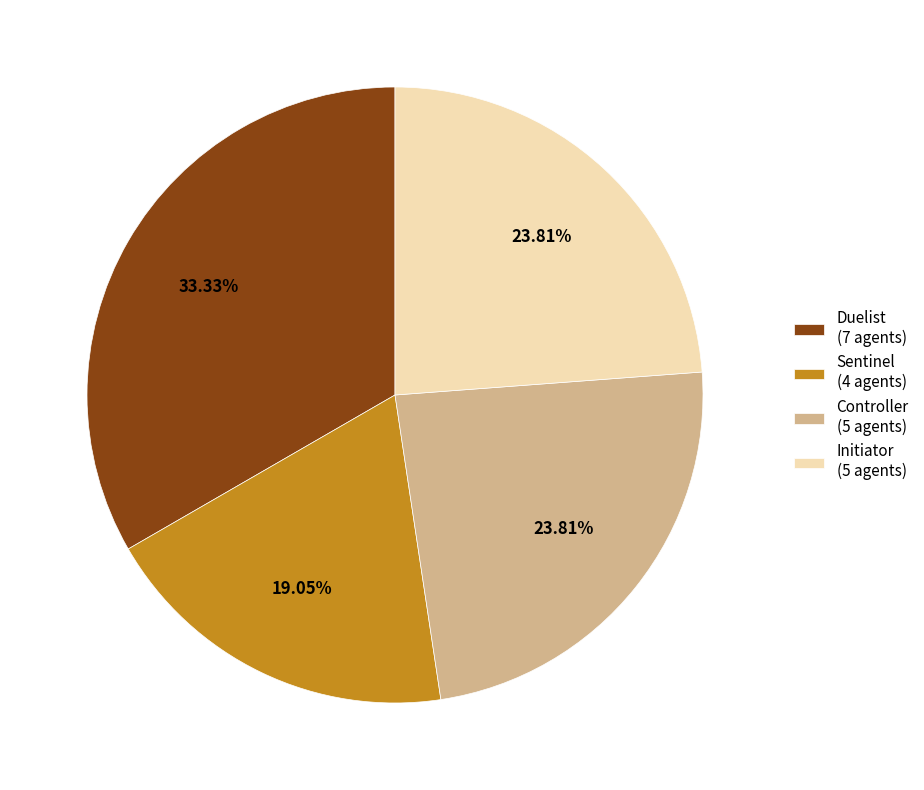

The Sentinel slice represents 5% of the pie. True or false?

False